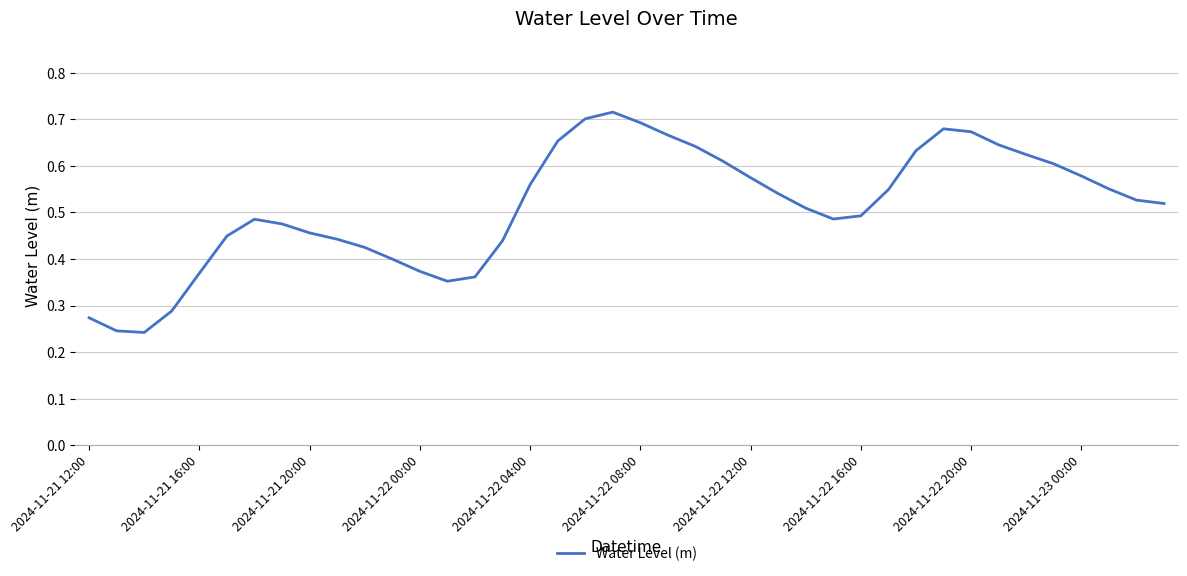

How many lines are shown in the chart?

1